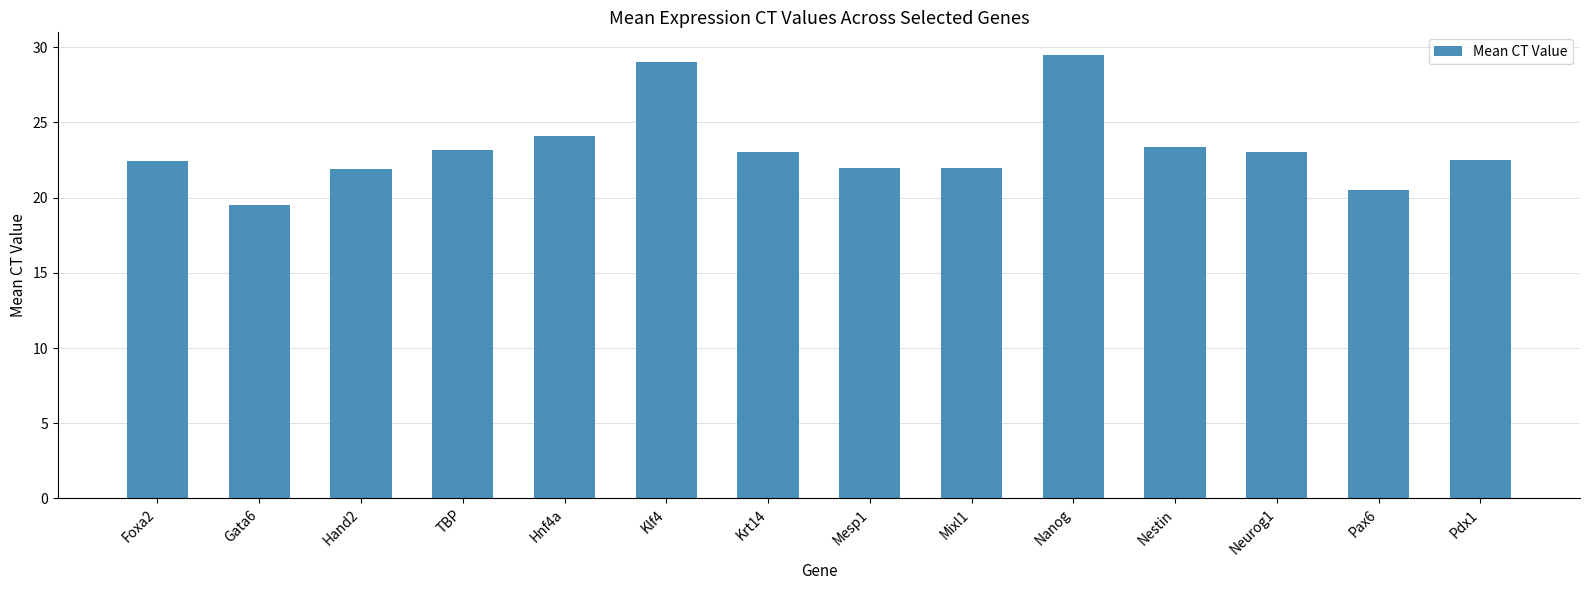

What is the label of the 13th bar from the right?

Gata6